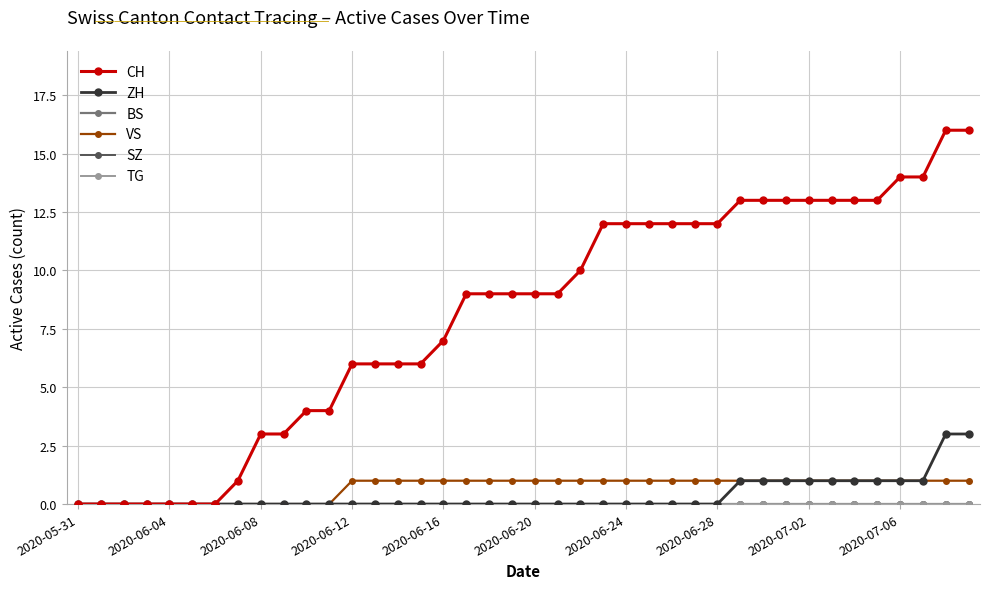

What is the average value of the VS series?

1